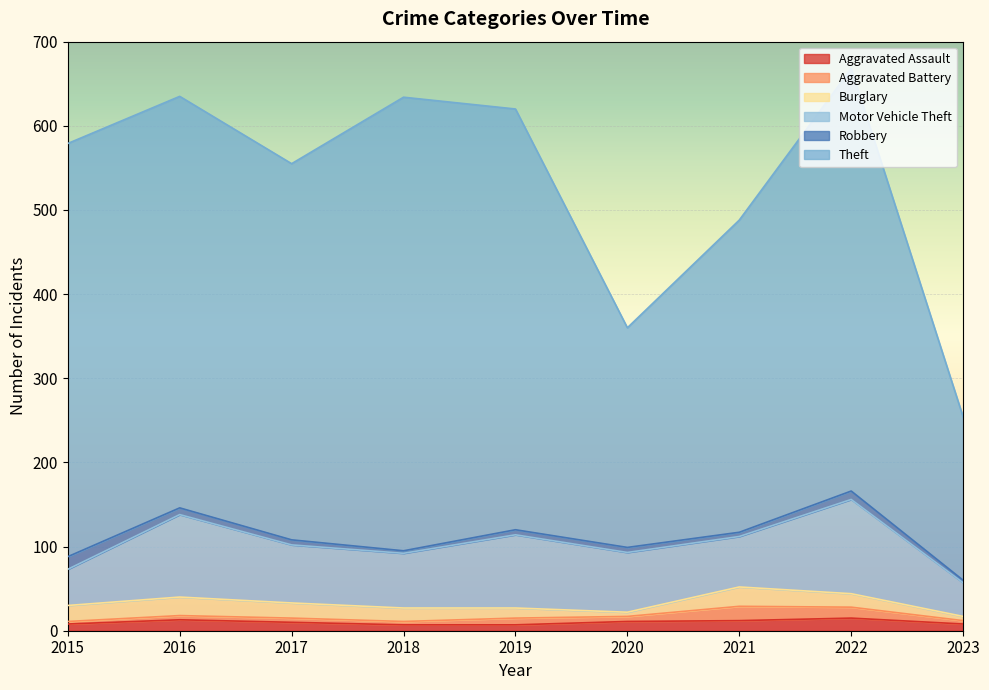

Is it true that Aggravated Assault equals 8 at 2023?

True